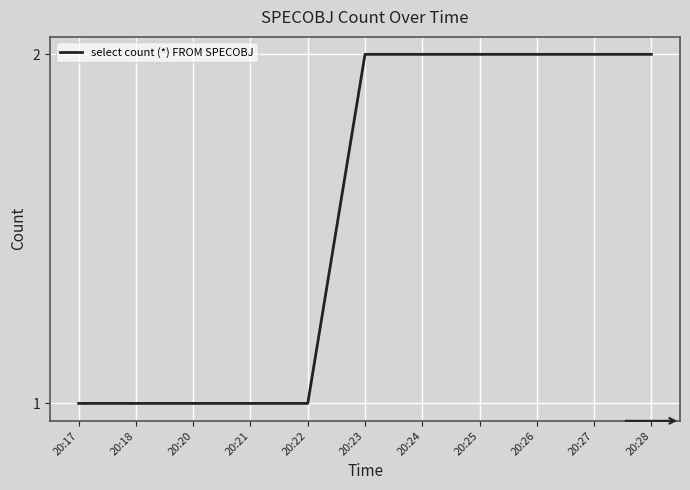

Is this an area chart (filled region under the line)?

No